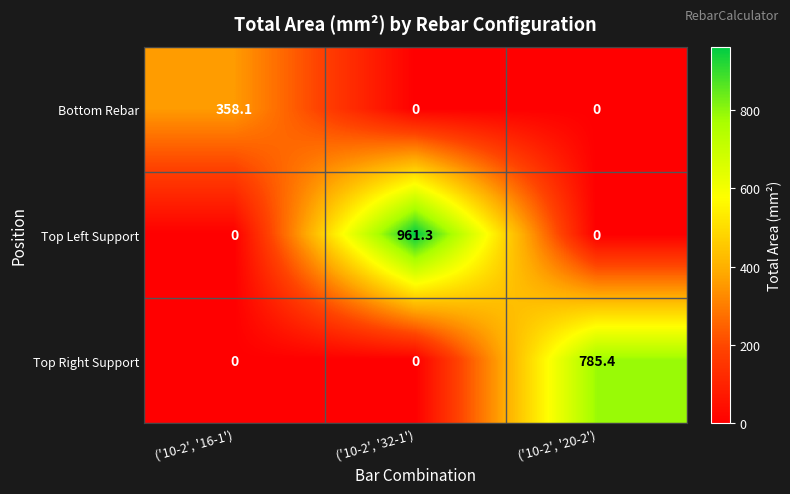

Reading right to left, transcribe all the data shown in this chart.

Bottom Rebar: ('10-2', '20-2')=0.0	('10-2', '32-1')=0.0	('10-2', '16-1')=358.1
Top Left Support: ('10-2', '20-2')=0.0	('10-2', '32-1')=961.3	('10-2', '16-1')=0.0
Top Right Support: ('10-2', '20-2')=785.4	('10-2', '32-1')=0.0	('10-2', '16-1')=0.0